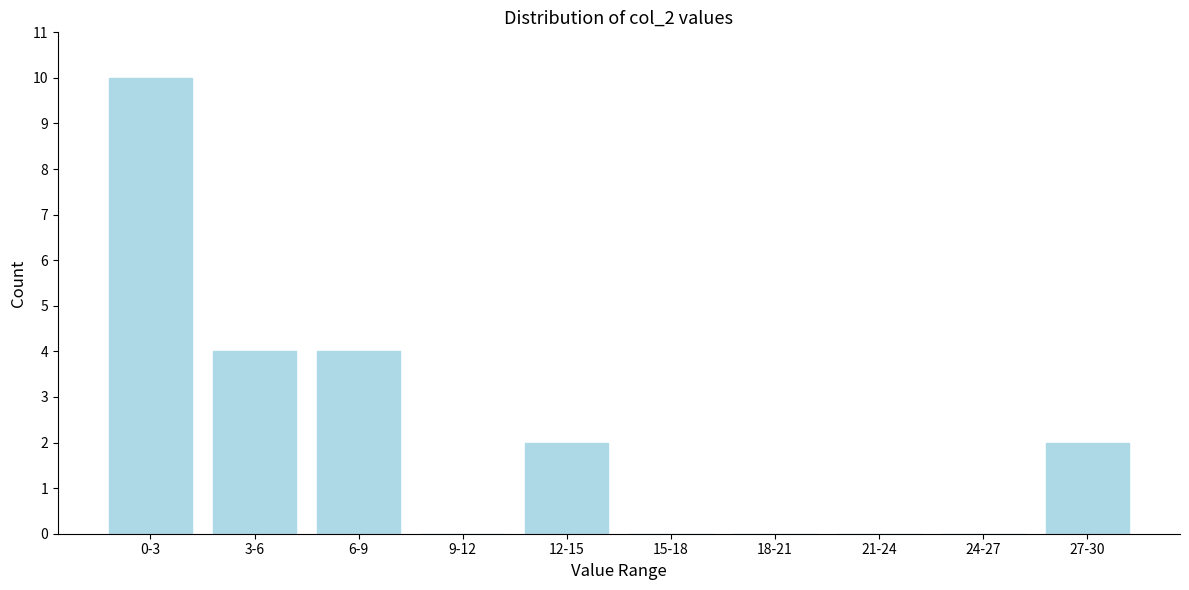

Reading left to right, list all the values displayed in this chart.

0-3=10	3-6=4	6-9=4	9-12=0	12-15=2	15-18=0	18-21=0	21-24=0	24-27=0	27-30=2